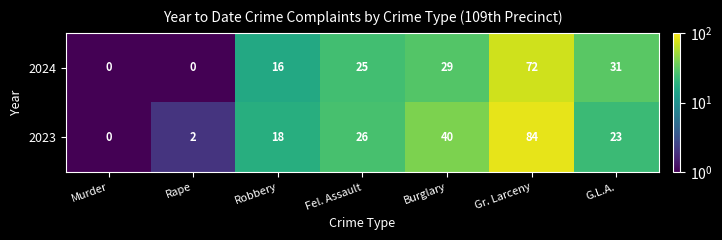

At Burglary, list the series in order from smallest to largest.

2024, 2023